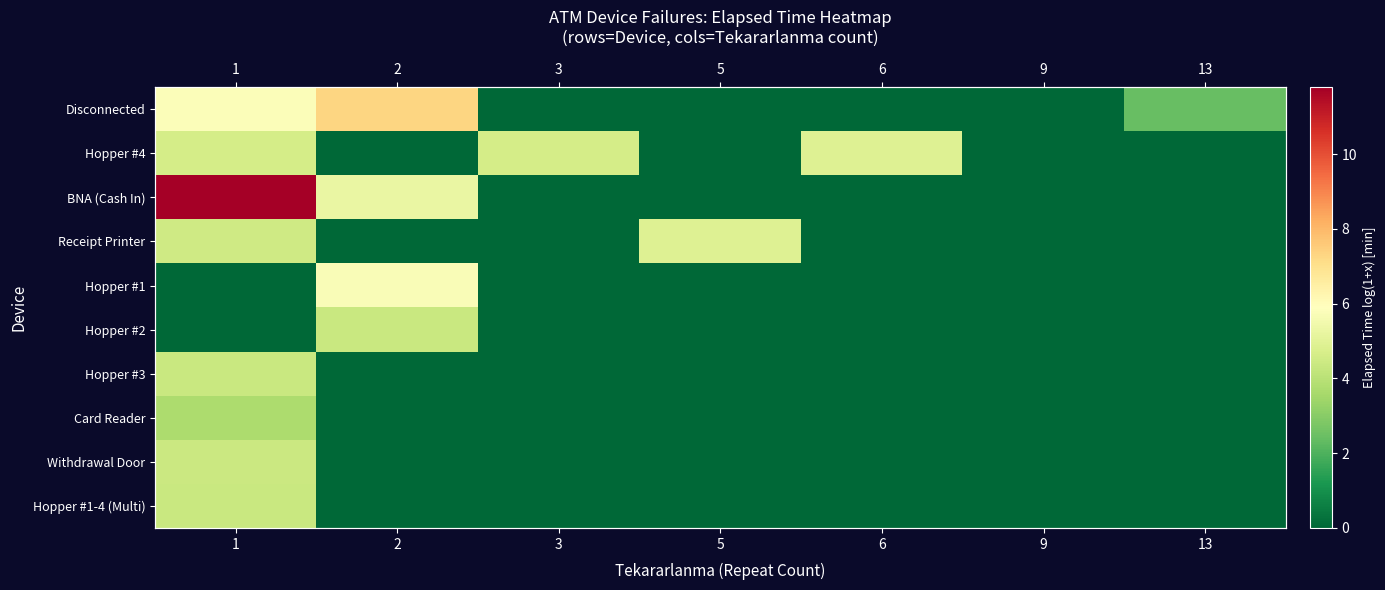

At which label is Hopper #1-4 (Multi) closest to 2?

2